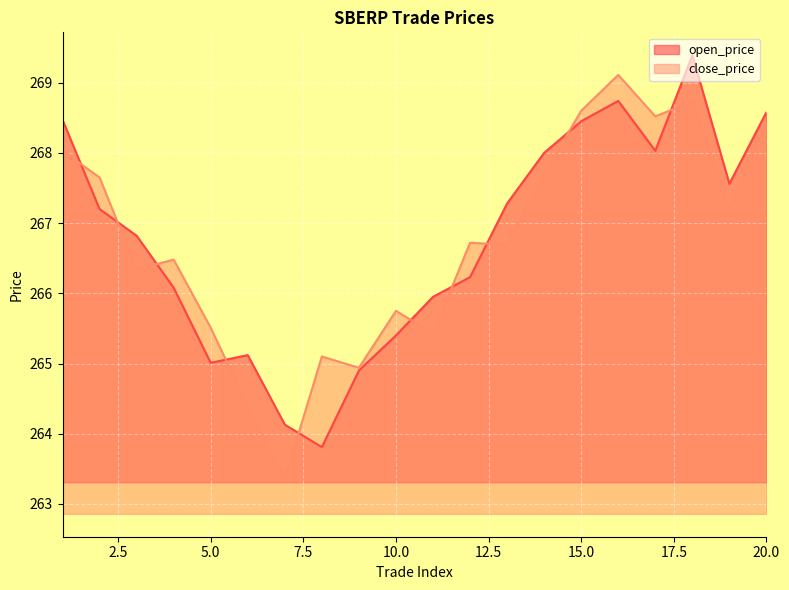

How many lines are shown in the chart?

2